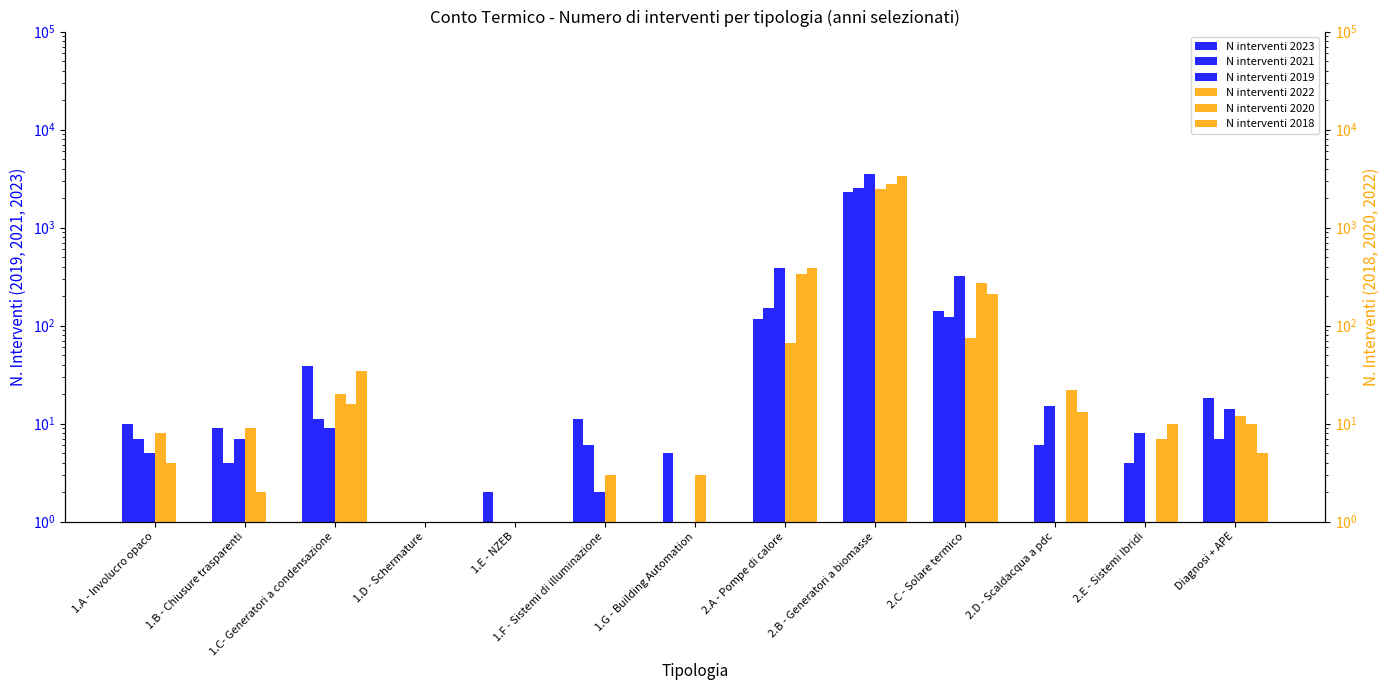

What is the approximate value of N interventi 2020 at 2.C - Solare termico, to the nearest 100?

300